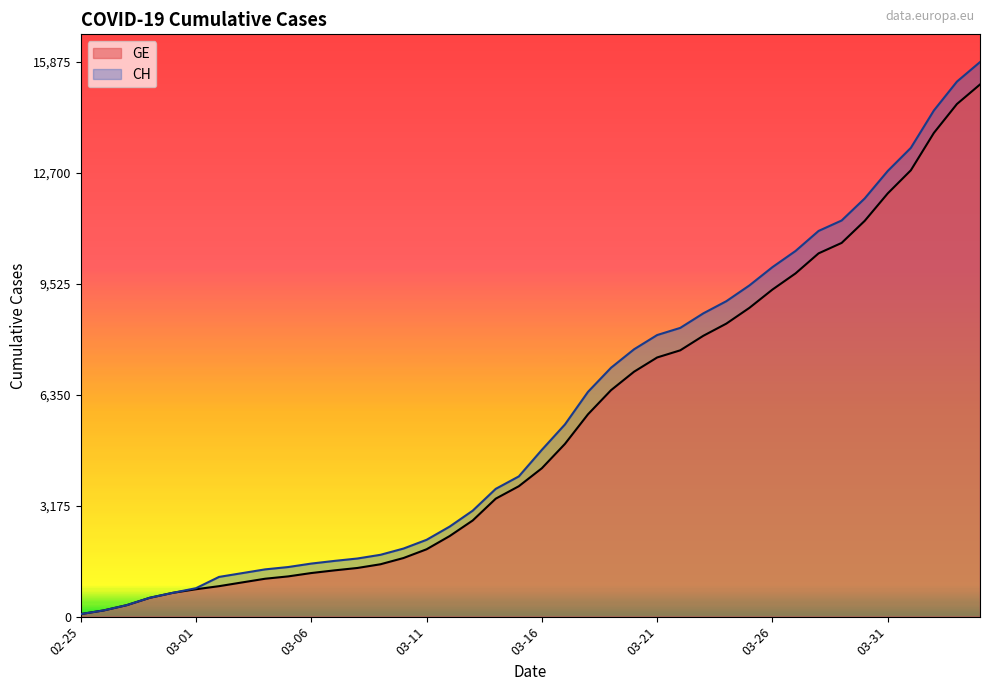

True or false: CH has a value of 4085 at 2020-03-19.

False